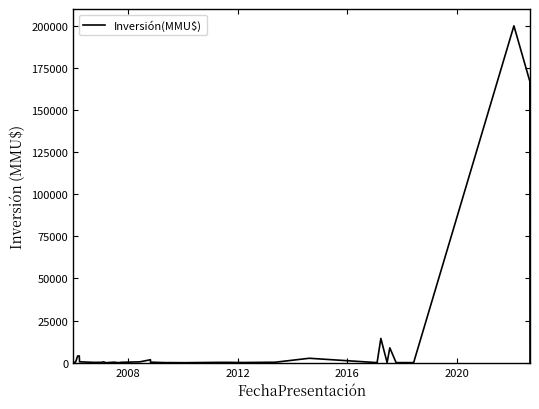

What is the difference between the maximum and minimum values?

200000